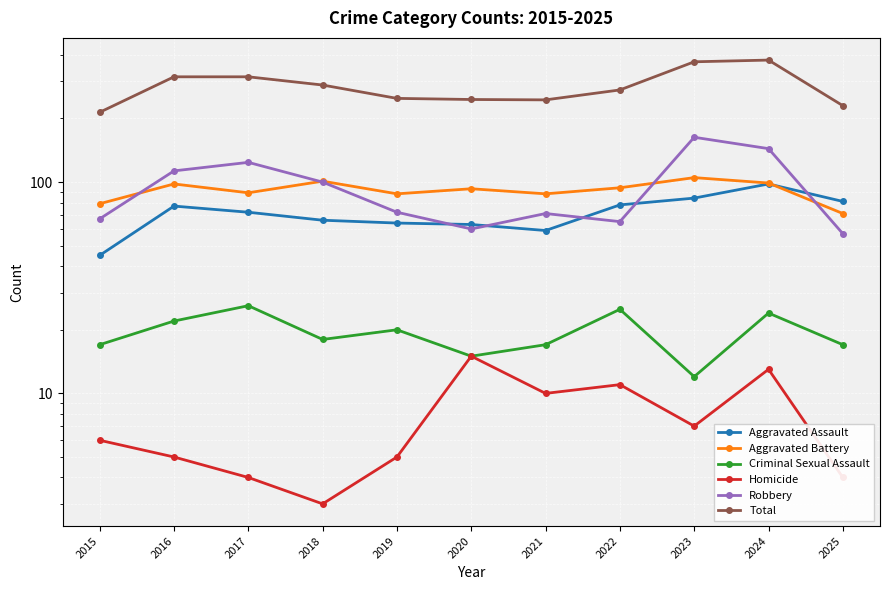

Rank the series at 2019 from highest to lowest value.

Total, Aggravated Battery, Robbery, Aggravated Assault, Criminal Sexual Assault, Homicide